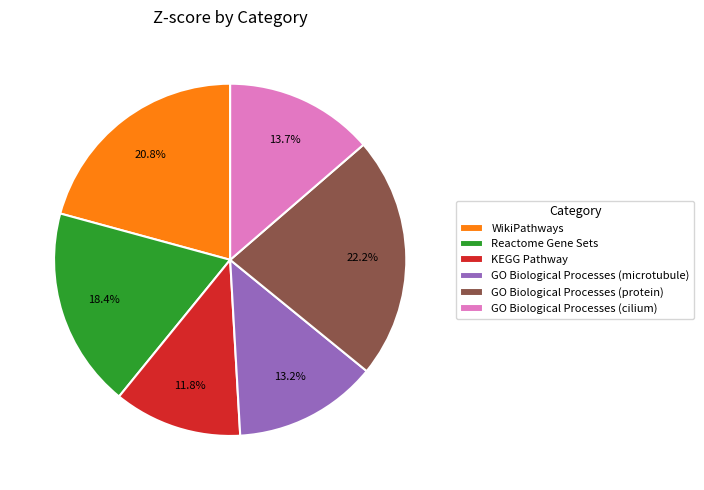

To the nearest percent, what is the average slice percentage?

17%